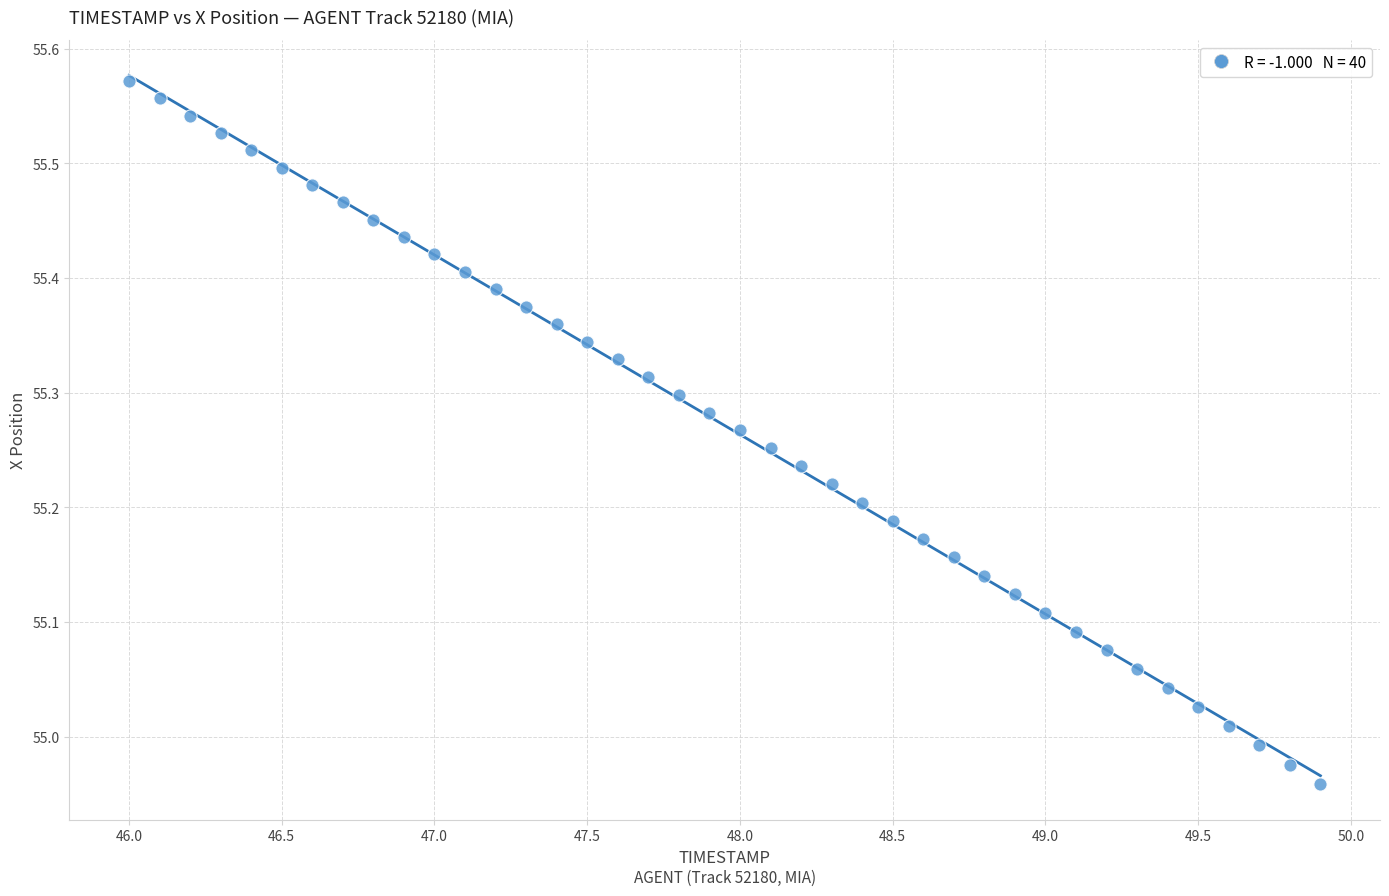

What is the range of X values (max minus min)?

3.9